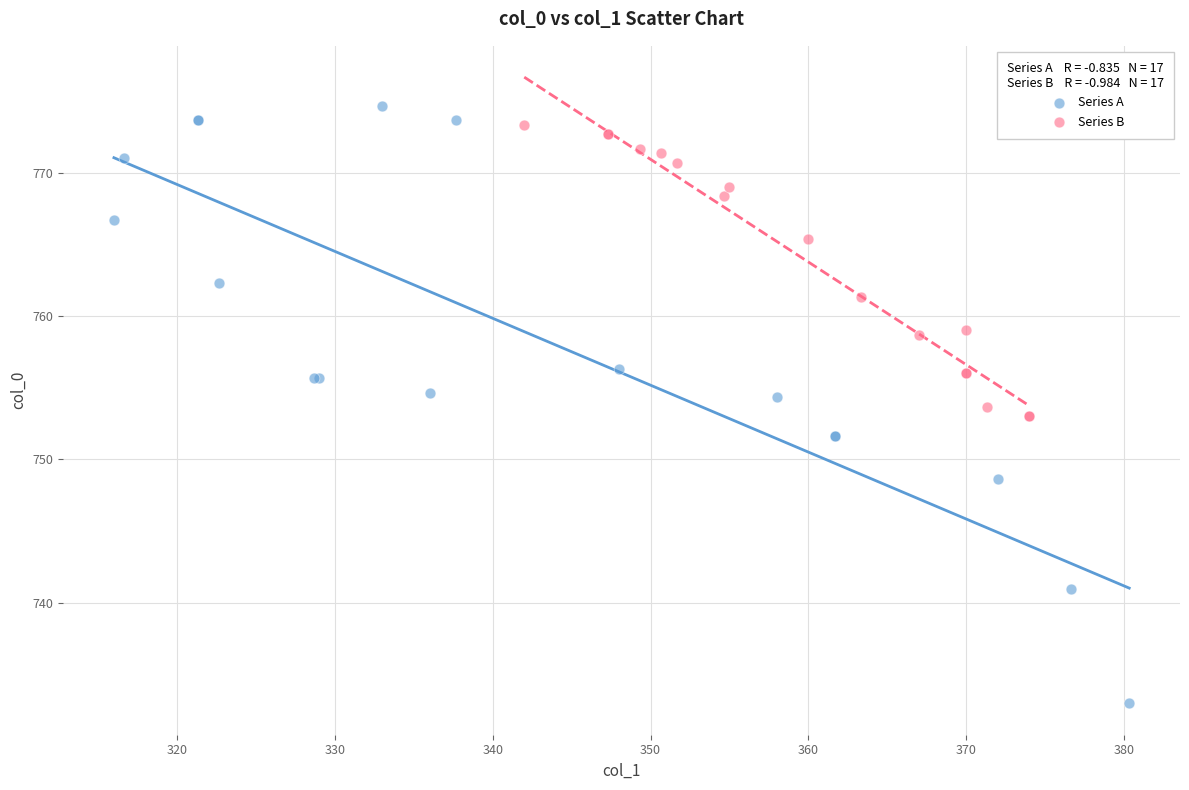

Which series reaches the minimum Y coordinate?

Series A